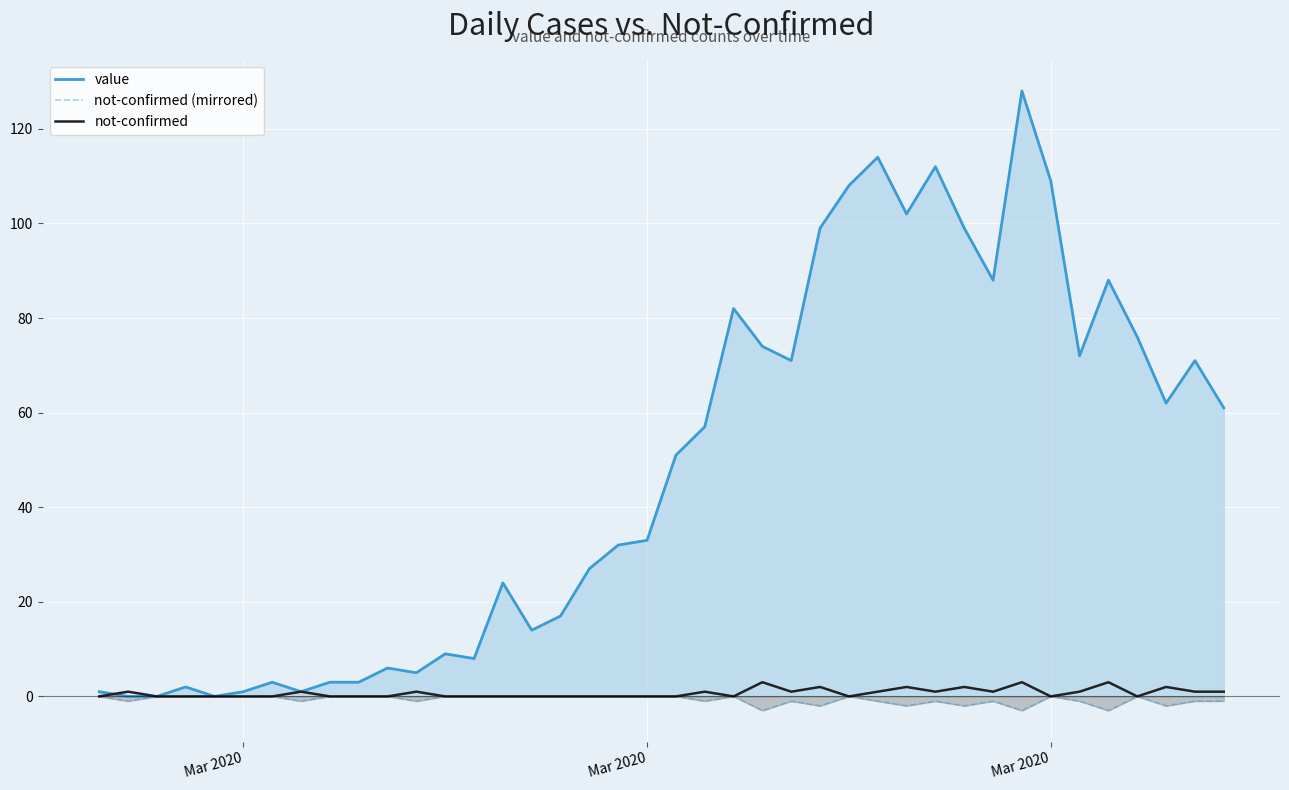

True or false: not-confirmed (mirrored) has a value of 0 at Mar 2020.

True